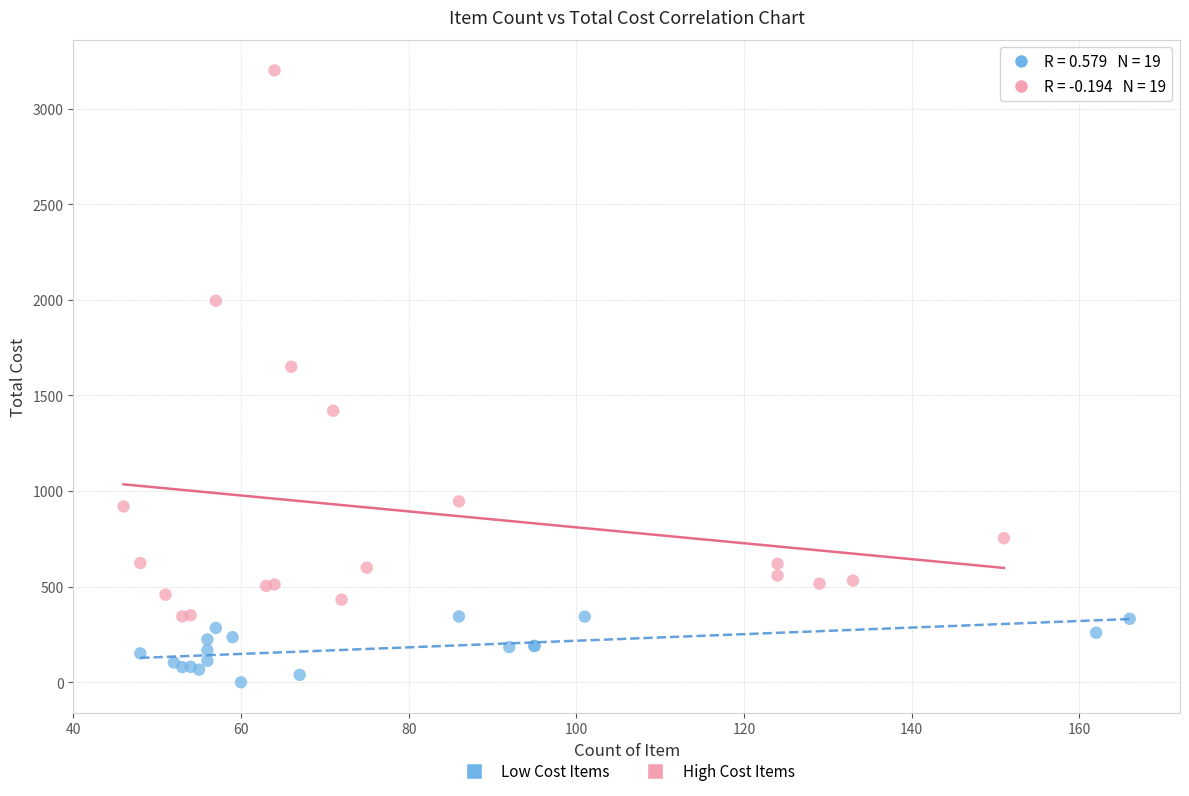

Which series contains the highest Y value?

High Cost Items